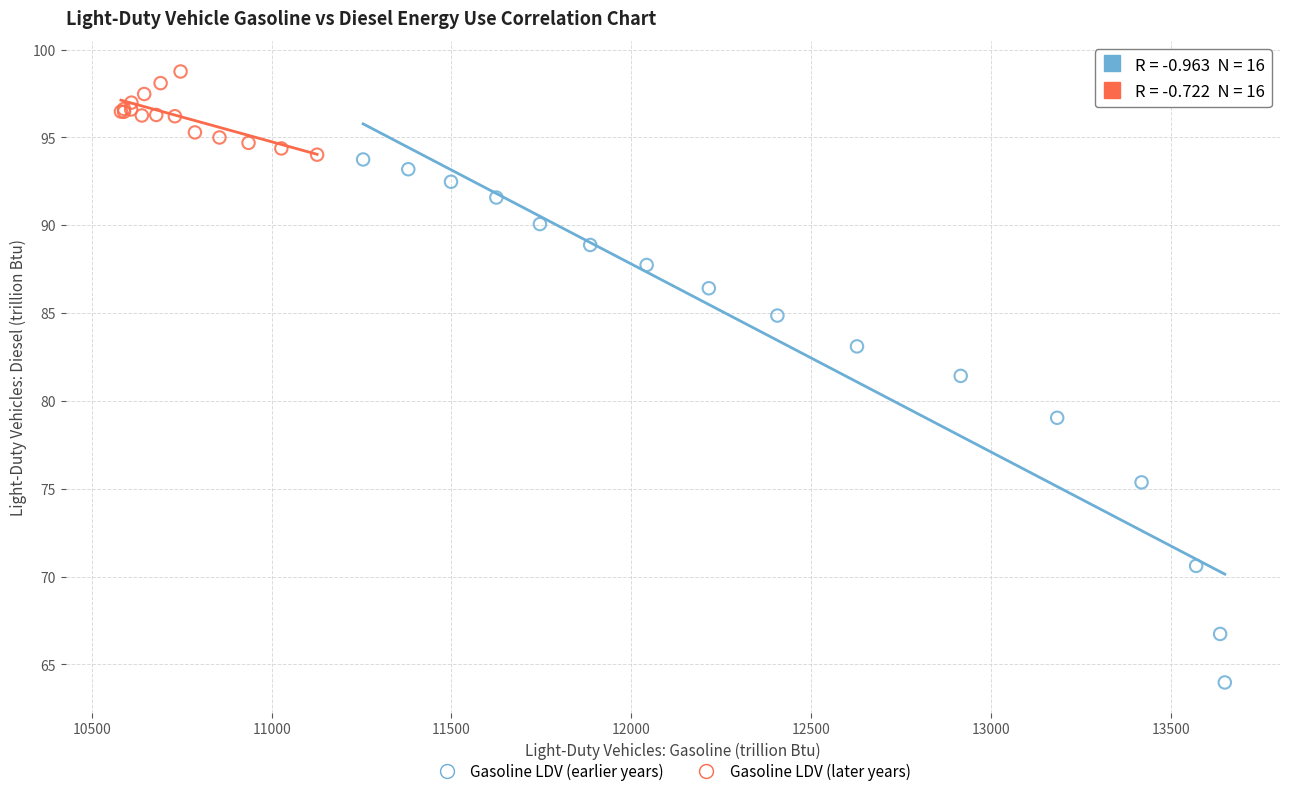

Which series has the widest spread of Y values?

Gasoline LDV (earlier years)